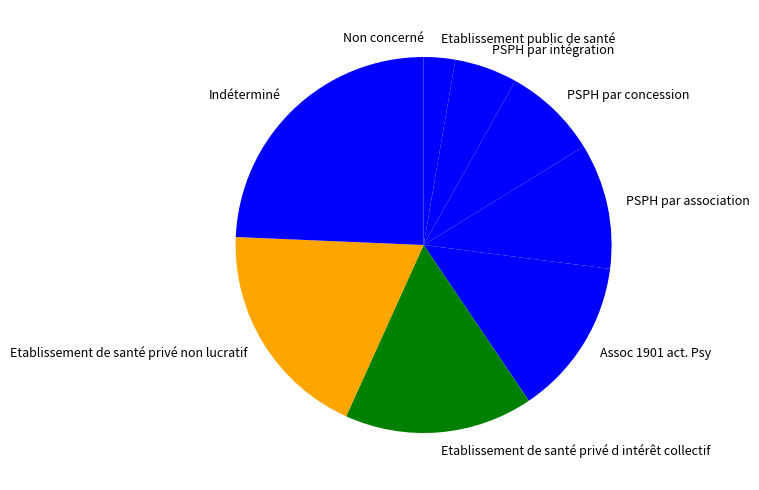

Does any single category account for the majority?

No